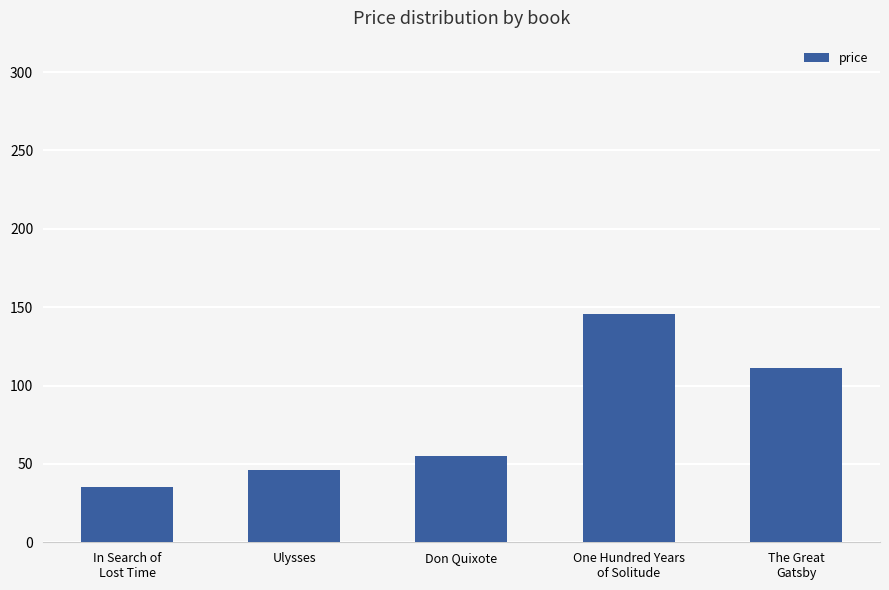

The value at One Hundred Years
of Solitude is 145.7. True or false?

True